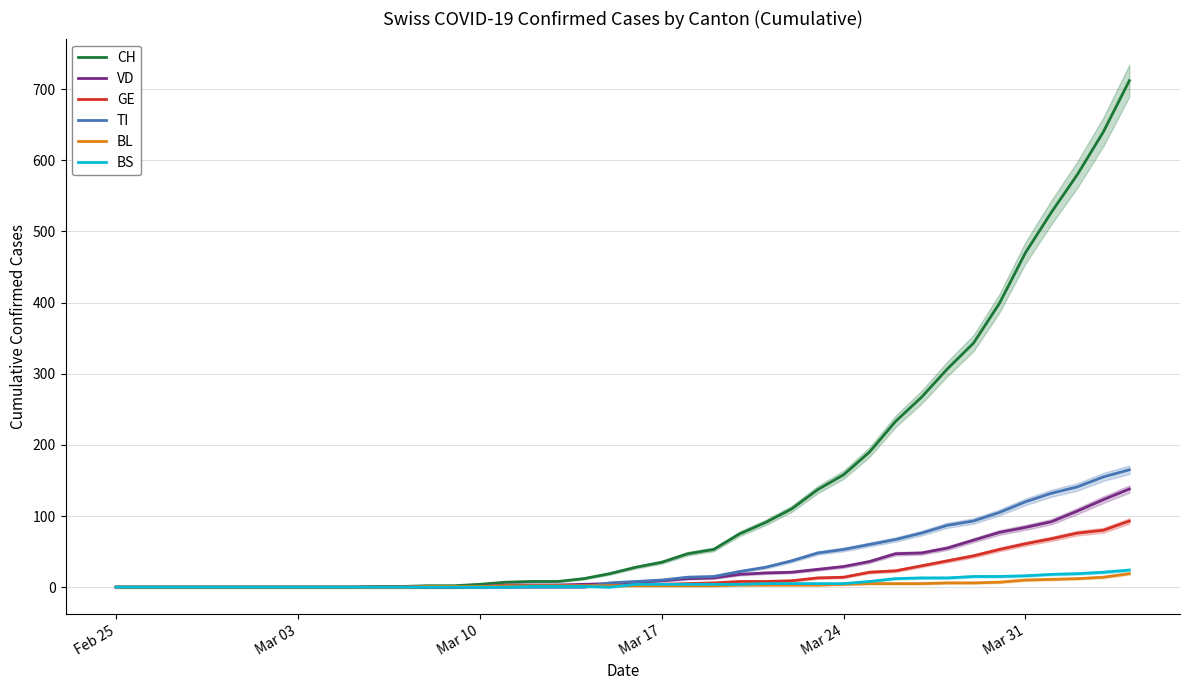

What is the highest value of the BL series?

19